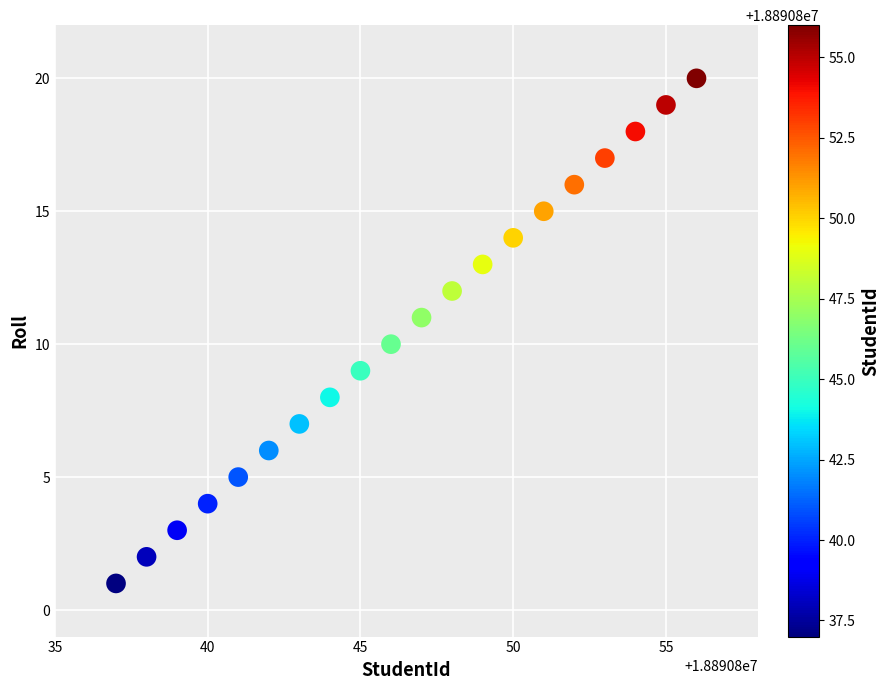

What is the range of X values (max minus min)?

19